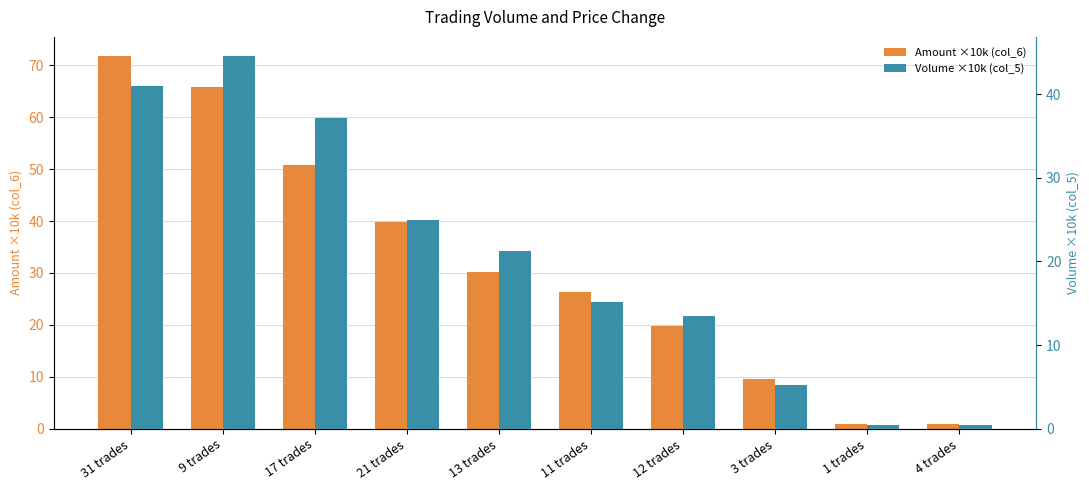

What are all the series names shown in the legend?

Amount ×10k (col_6), Volume ×10k (col_5)